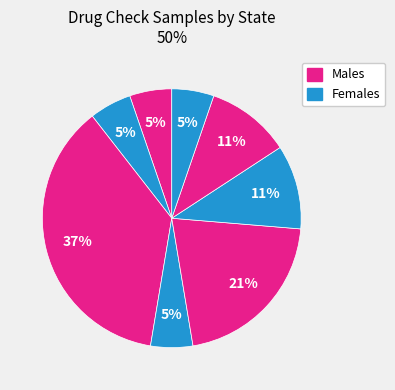

Is there a majority slice in this chart?

No